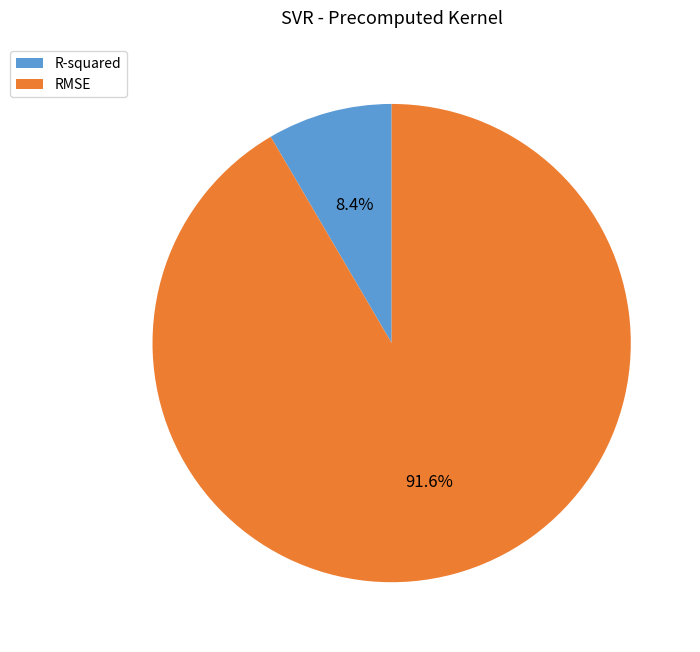

What percentage do R-squared and RMSE together represent?

100.0%